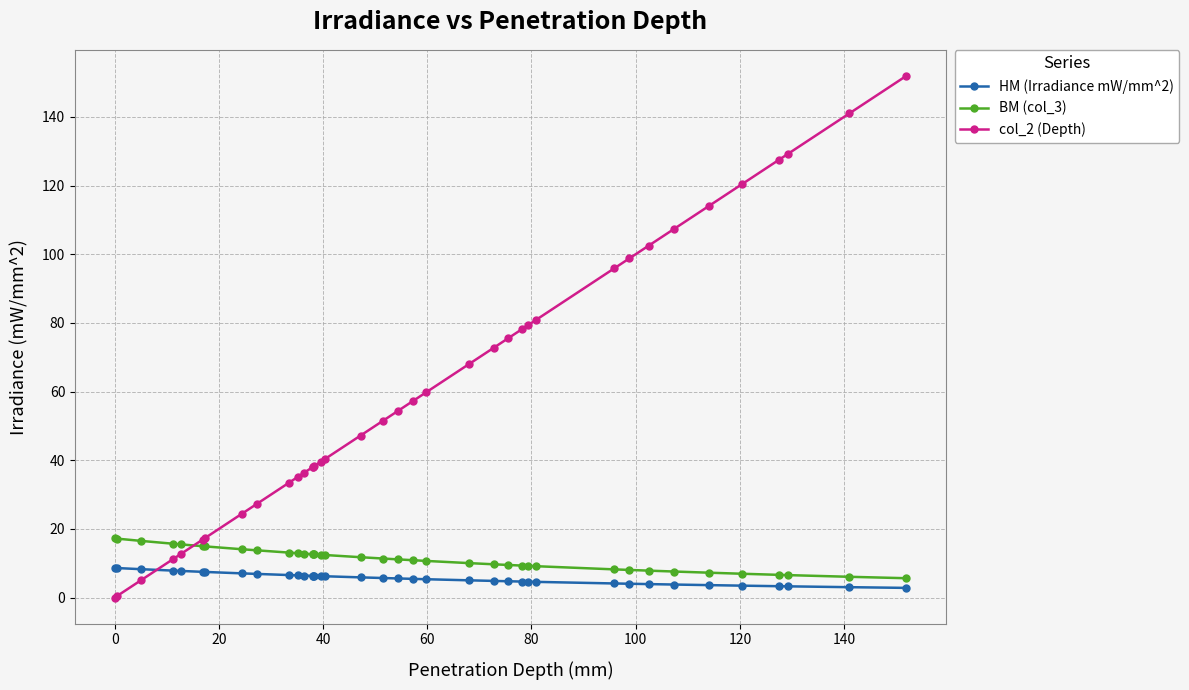

What is the greatest value displayed?

151.9